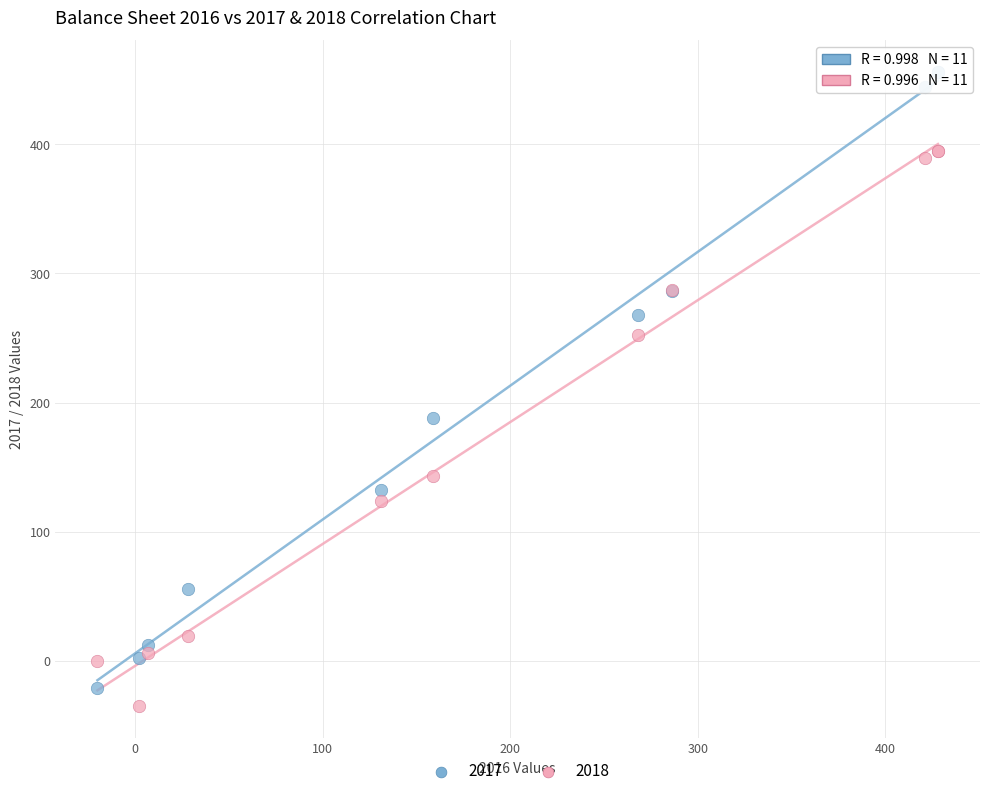

What is the X range (max minus min) for the scatter plot?

448